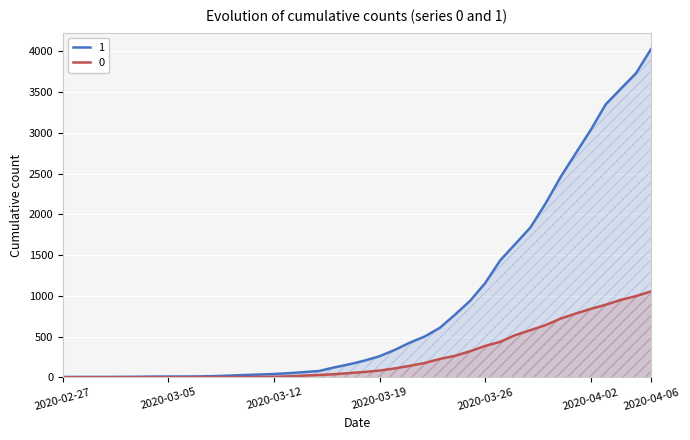

Rank the series by their maximum value, from lowest to highest.

0, 1